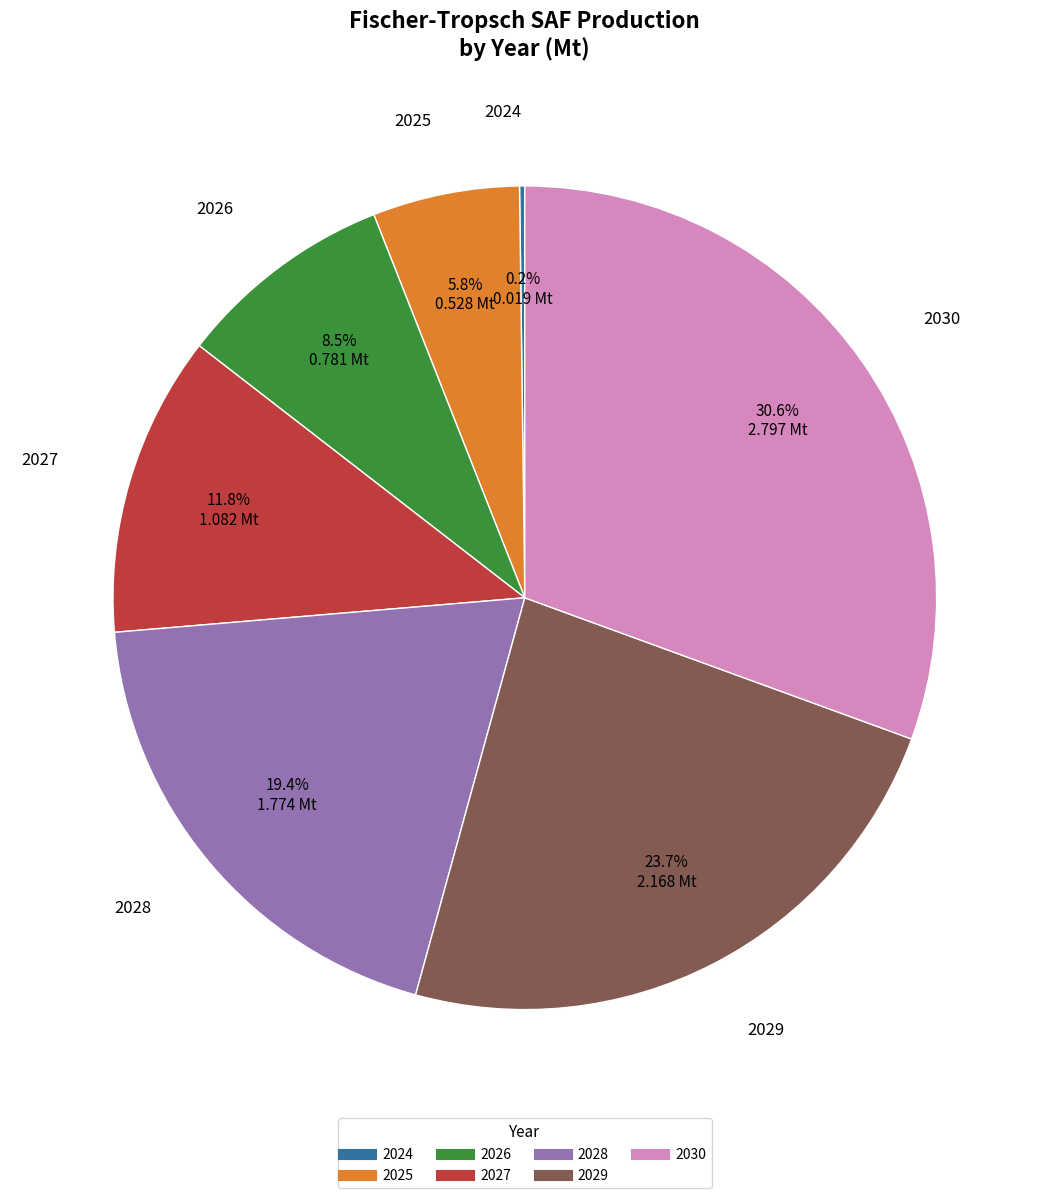

Does 2025 account for over 50% of the chart?

No